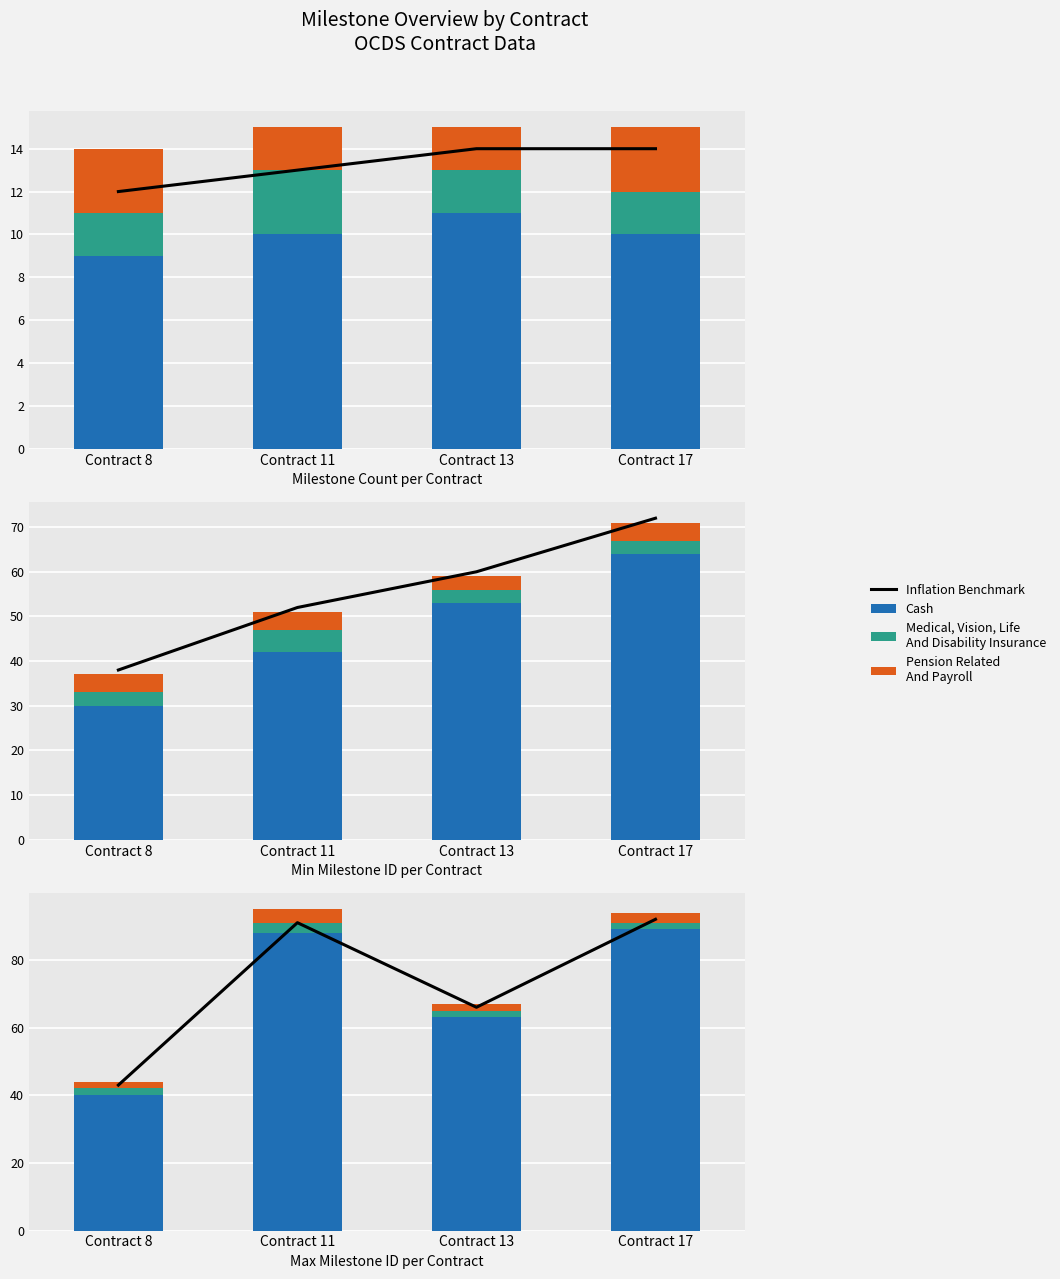

How many Medical, Vision, Life
And Disability Insurance values are between 2 and 3?

4